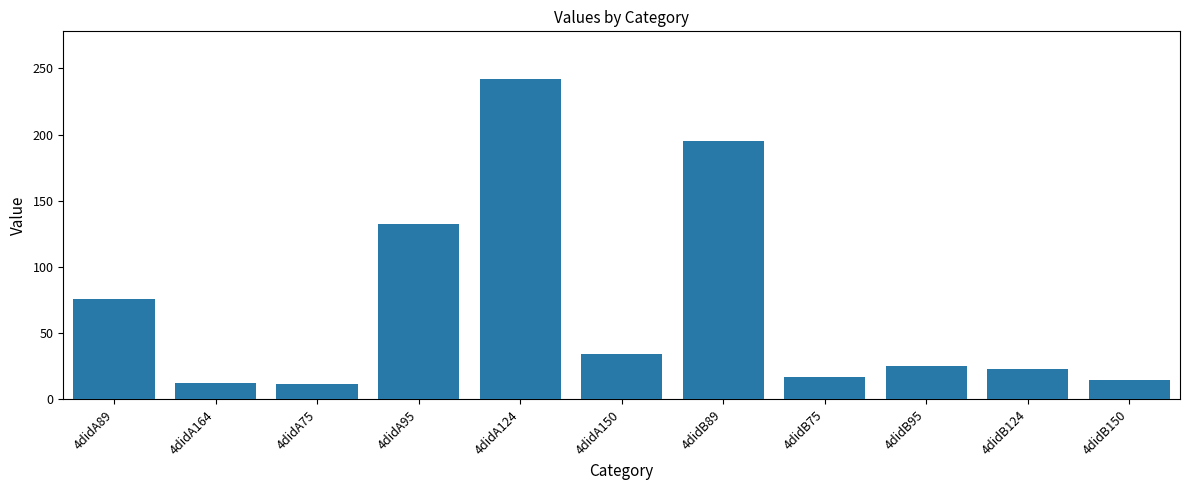

What is the ratio of the value at 4didB89 to the value at 4didA150?

5.7